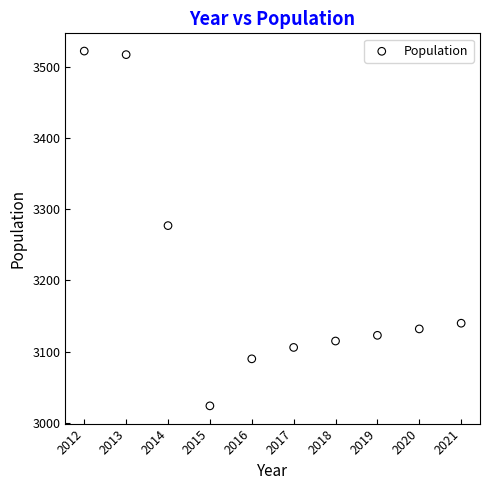

What is the average Y value?

3205